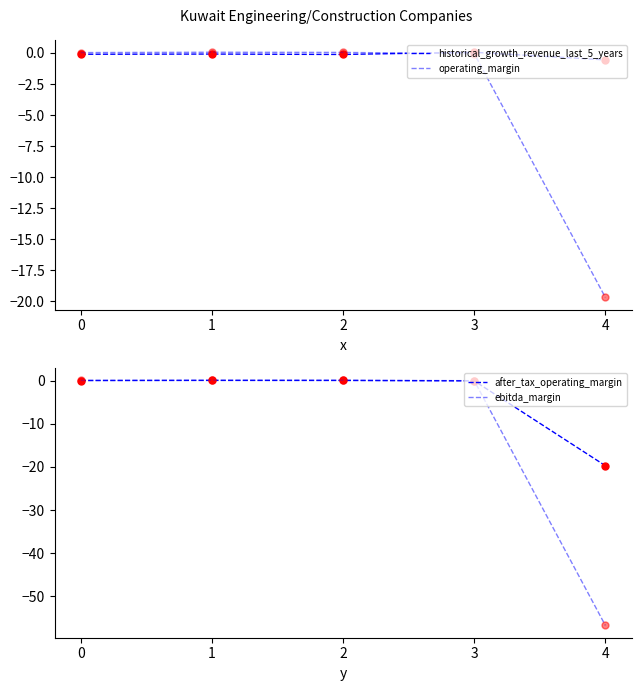

What value does the operating_margin series have at 3?

-0.1